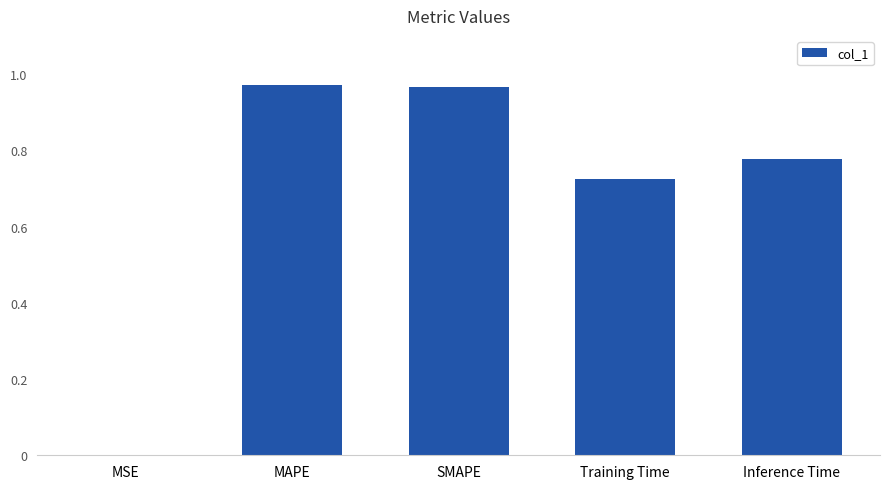

What is the sum of the values at SMAPE and MAPE?

1.9